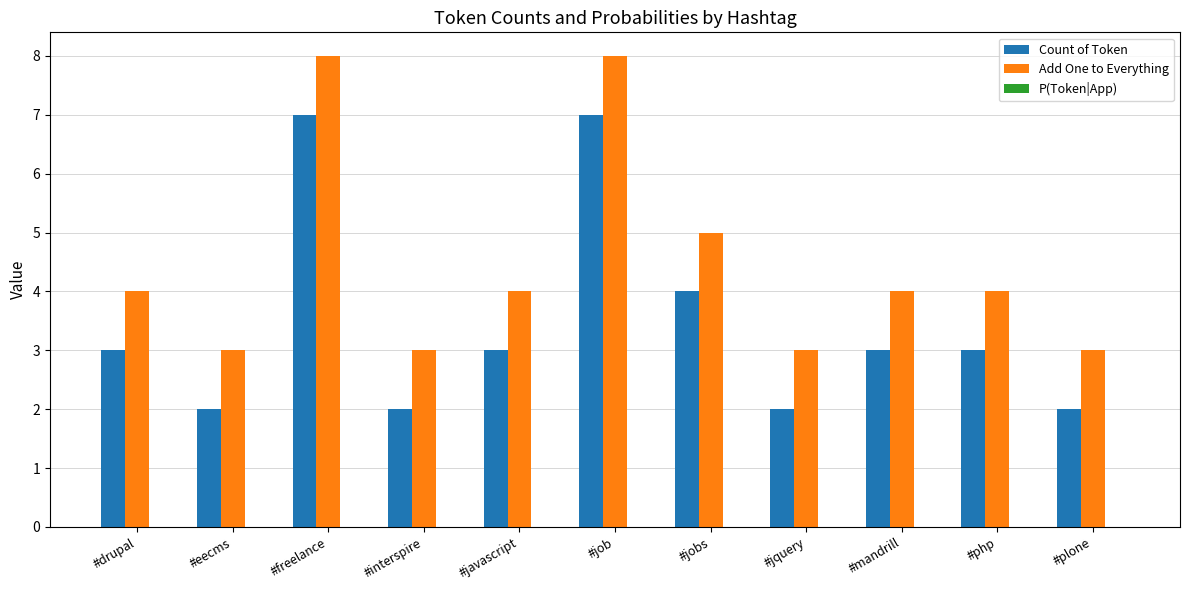

What is the greatest value displayed?

8.0